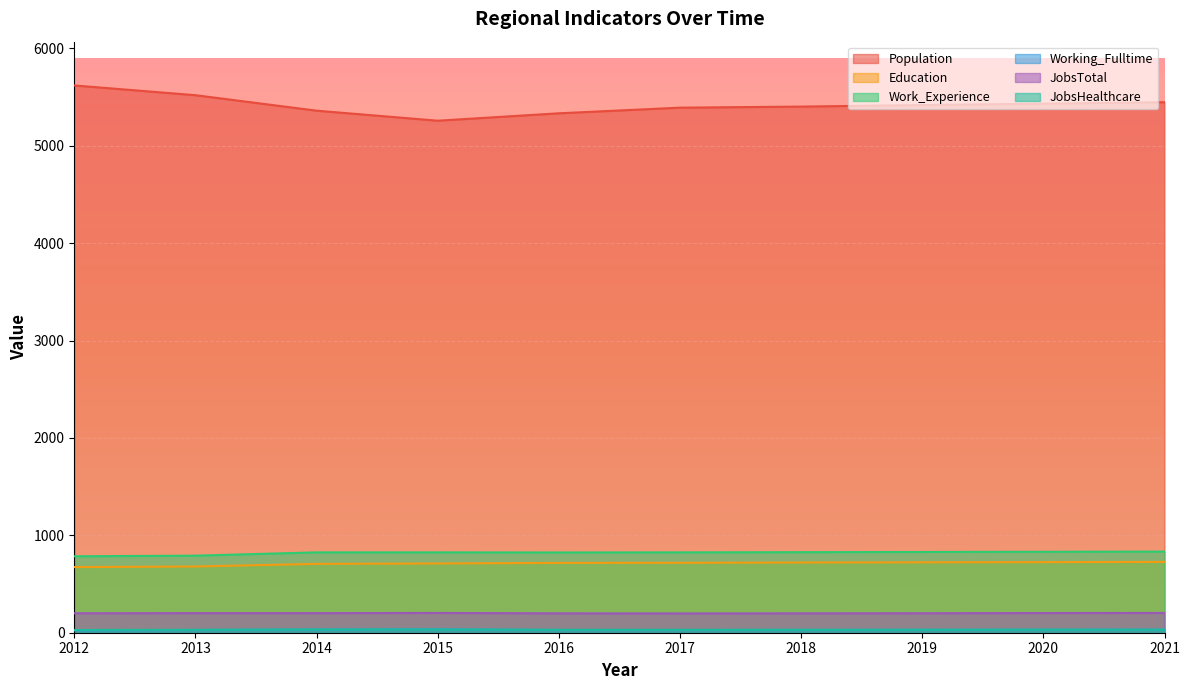

What is the sum of all Population values?

54178